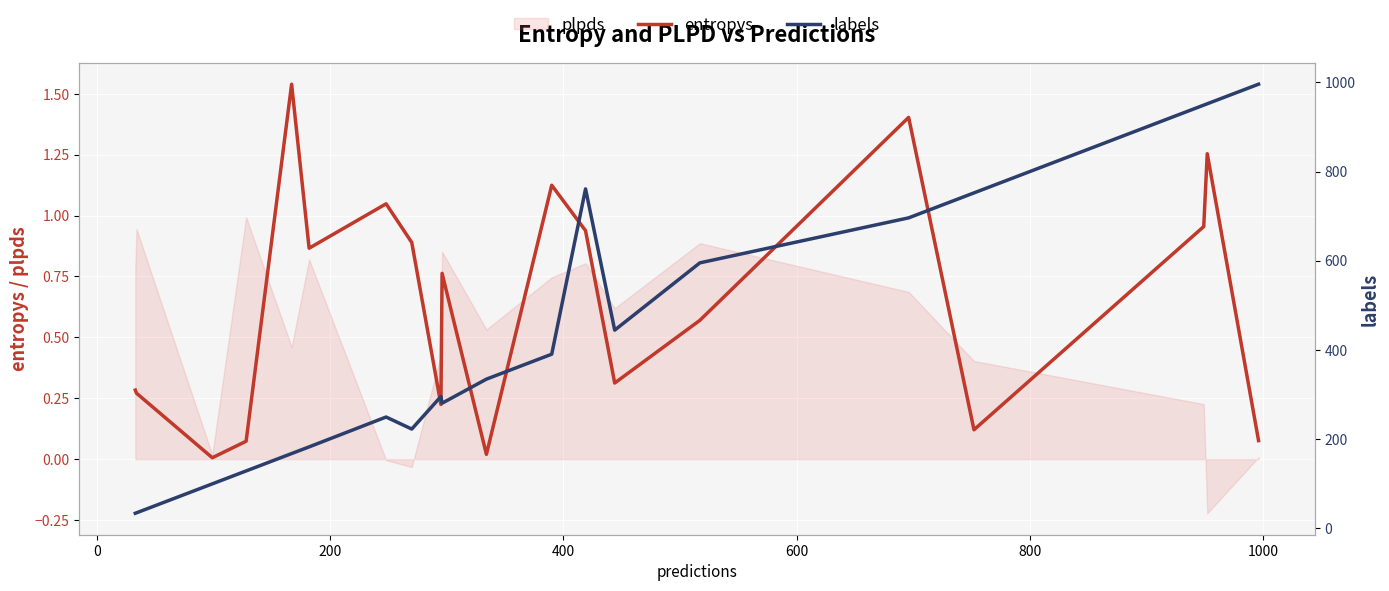

True or false: labels and entropys cross at least once.

False